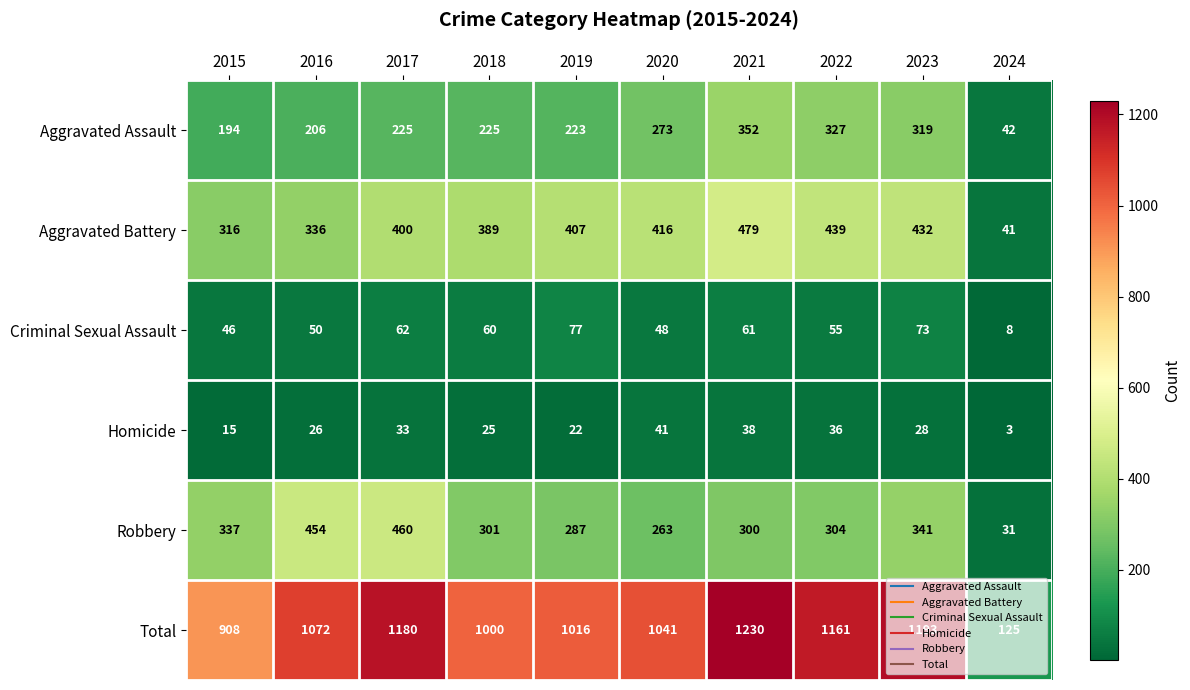

What is the total value across all series at 2020?

2082